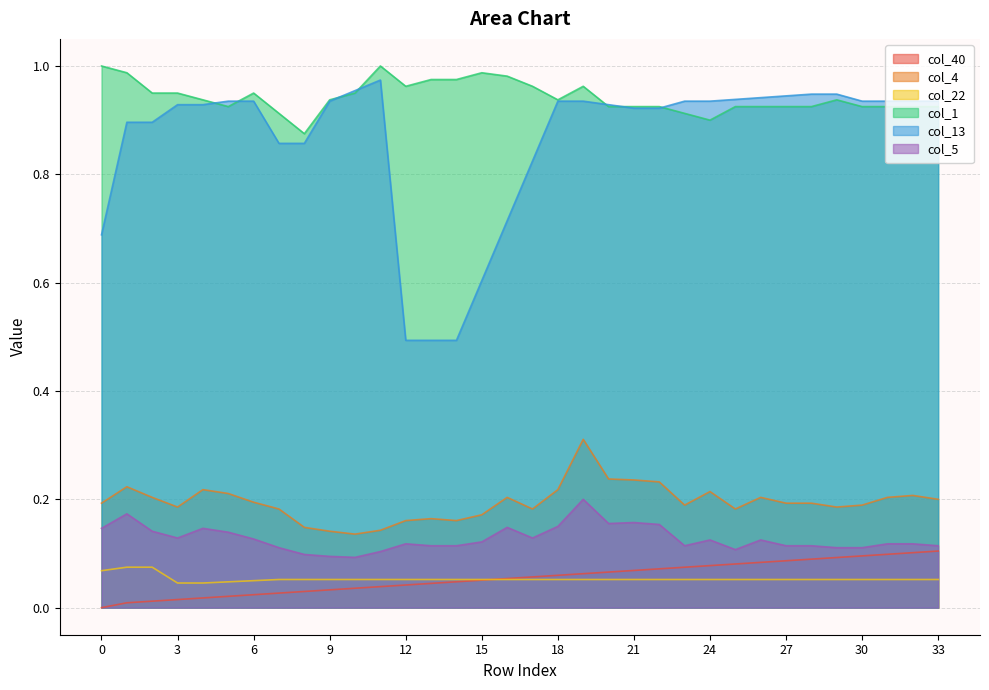

The col_1 series shows 0.9 at 29. True or false?

True